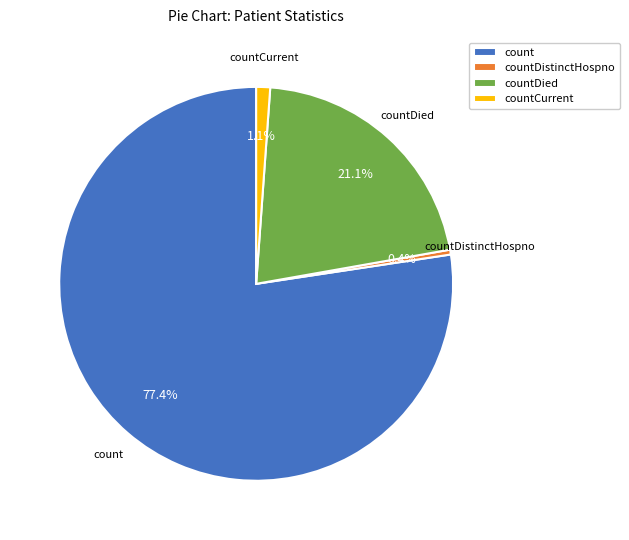

Which category accounts for the majority?

count